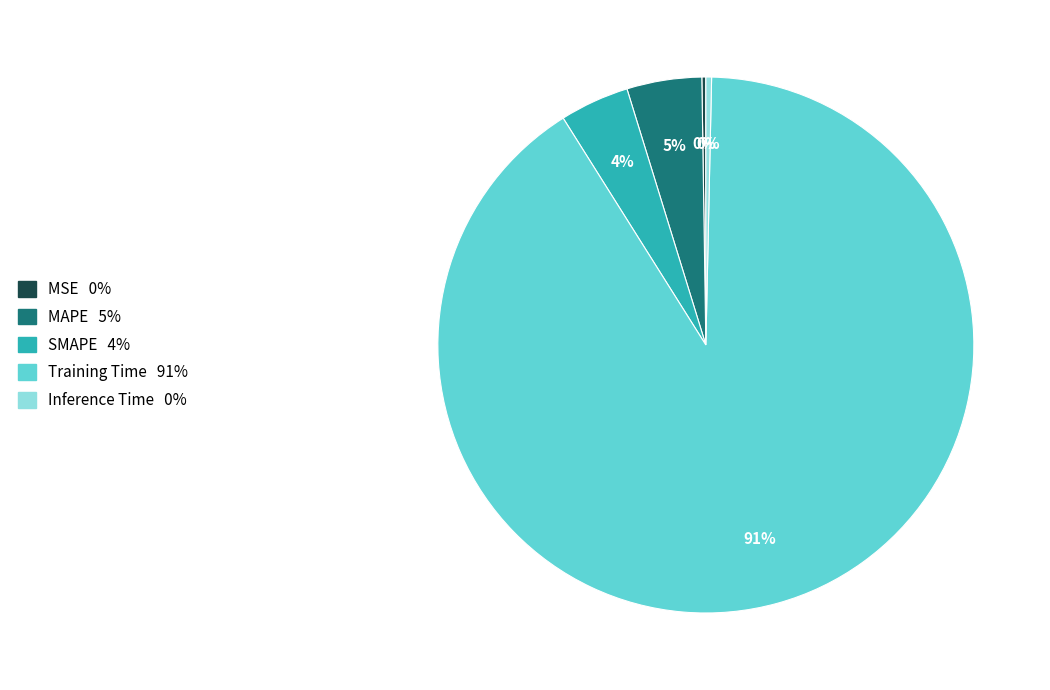

Does Training Time account for over 50% of the chart?

Yes